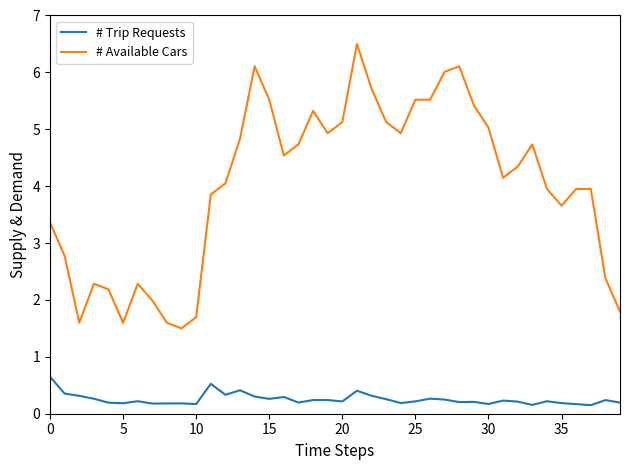

True or false: # Trip Requests has more than 1 points higher than both neighbors.

True